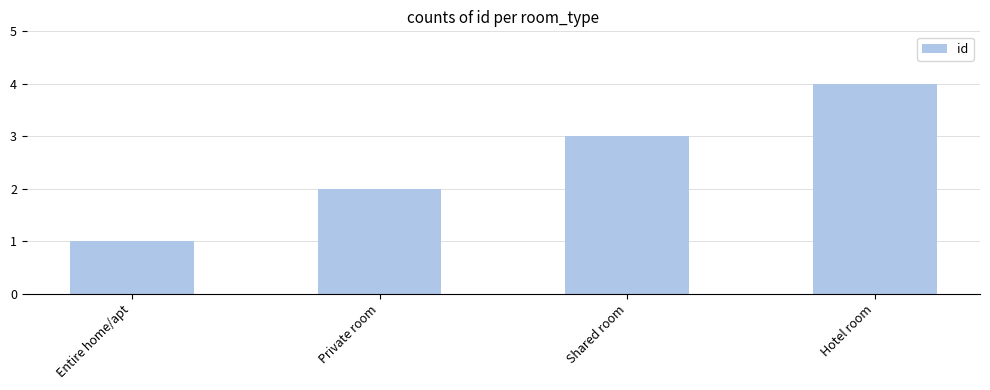

What is the sum of the values at Entire home/apt and Hotel room?

5